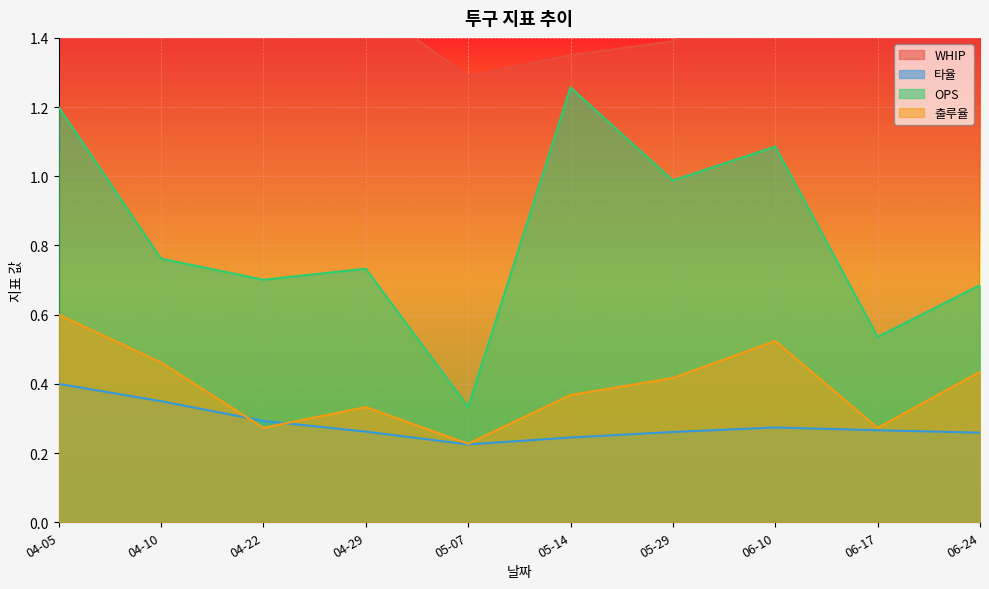

Where is the first local maximum for 타율?

06-10